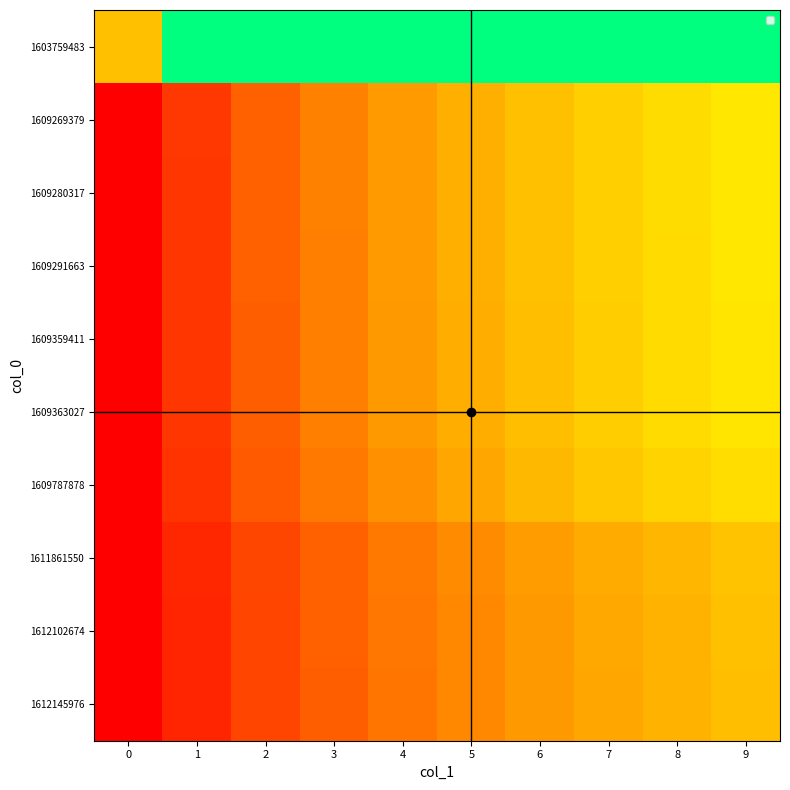

Reading right to left, what are all the values shown in this chart?

1603759483: 9=1.0	8=1.0	7=1.0	6=1.0	5=1.0	4=1.0	3=1.0	2=1.0	1=1.0	0=0.5
1609269379: 9=0.6	8=0.6	7=0.5	6=0.5	5=0.5	4=0.4	3=0.3	2=0.3	1=0.1	0=0.0
1609280317: 9=0.6	8=0.6	7=0.5	6=0.5	5=0.5	4=0.4	3=0.3	2=0.3	1=0.1	0=0.0
1609291663: 9=0.6	8=0.6	7=0.5	6=0.5	5=0.5	4=0.4	3=0.3	2=0.3	1=0.1	0=0.0
1609359411: 9=0.6	8=0.6	7=0.5	6=0.5	5=0.5	4=0.4	3=0.3	2=0.2	1=0.1	0=0.0
1609363027: 9=0.6	8=0.6	7=0.5	6=0.5	5=0.5	4=0.4	3=0.3	2=0.2	1=0.1	0=0.0
1609787878: 9=0.6	8=0.6	7=0.5	6=0.5	5=0.4	4=0.4	3=0.3	2=0.2	1=0.1	0=0.0
1611861550: 9=0.5	8=0.5	7=0.4	6=0.4	5=0.4	4=0.3	3=0.3	2=0.2	1=0.1	0=0.0
1612102674: 9=0.5	8=0.5	7=0.4	6=0.4	5=0.4	4=0.3	3=0.3	2=0.2	1=0.1	0=0.0
1612145976: 9=0.5	8=0.5	7=0.4	6=0.4	5=0.4	4=0.3	3=0.2	2=0.2	1=0.1	0=0.0